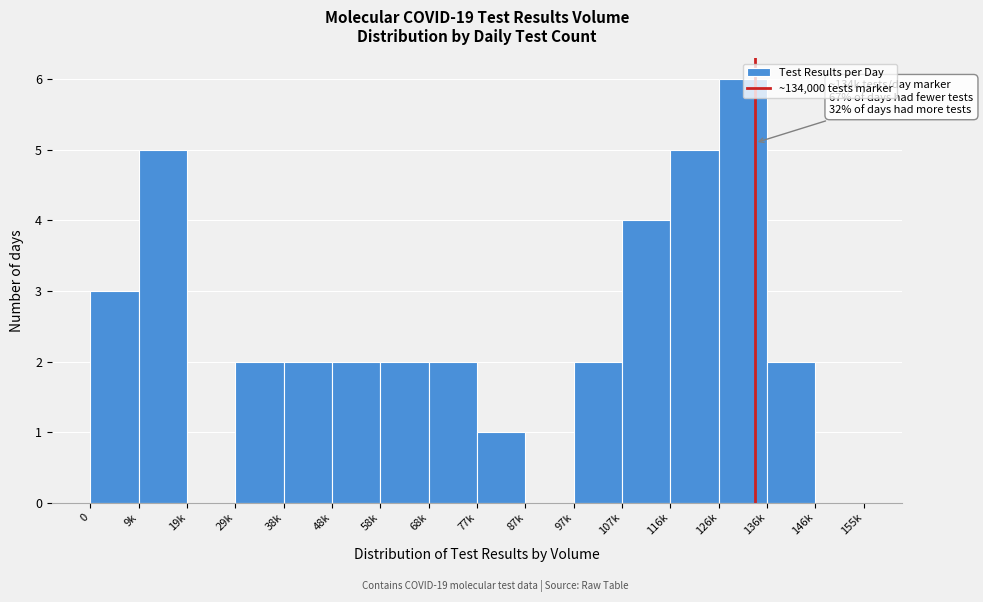

Reading left to right, extract all data points from this chart.

0=3	9k=5	19k=0	29k=2	38k=2	48k=2	58k=2	68k=2	77k=1	87k=0	97k=2	107k=4	116k=5	126k=6	136k=2	146k=0